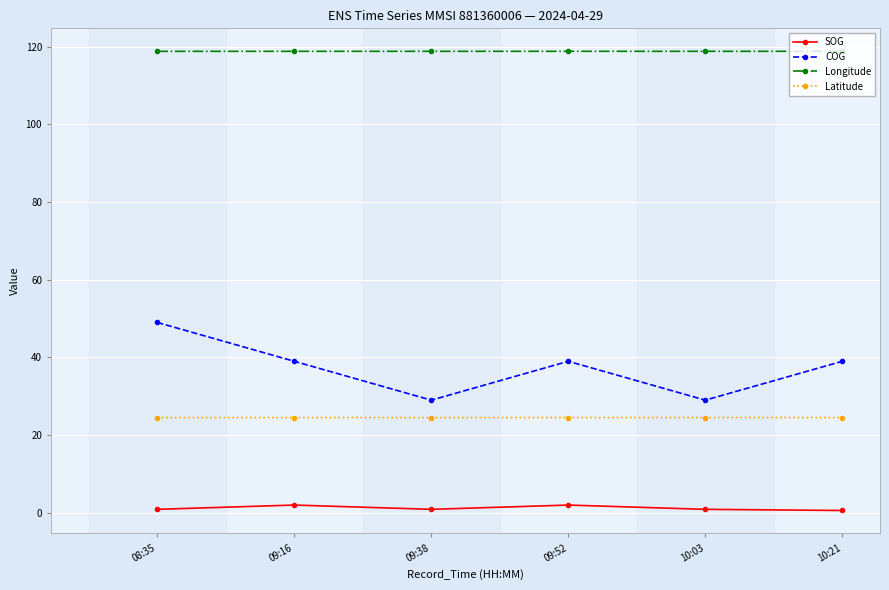

Is it true that Longitude equals 118.8 at 09:52?

True